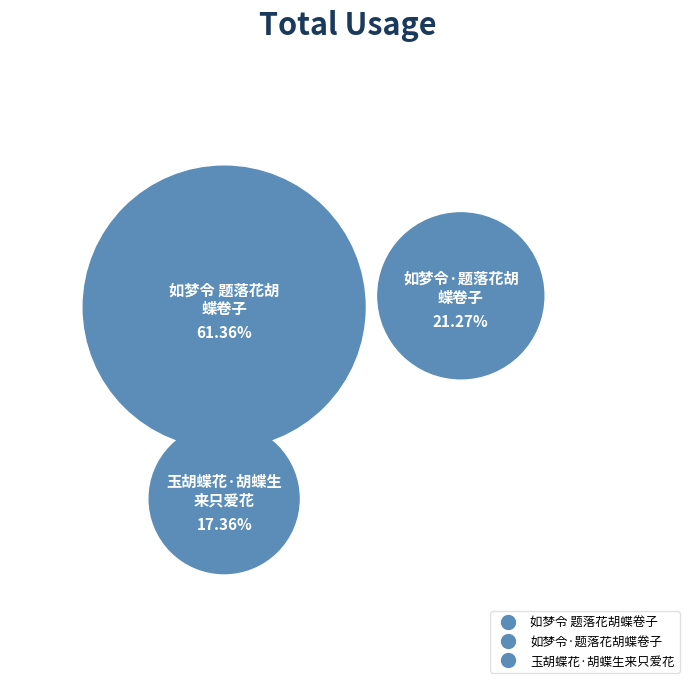

What is the largest slice in the pie chart?

如梦令 题落花胡蝶卷子